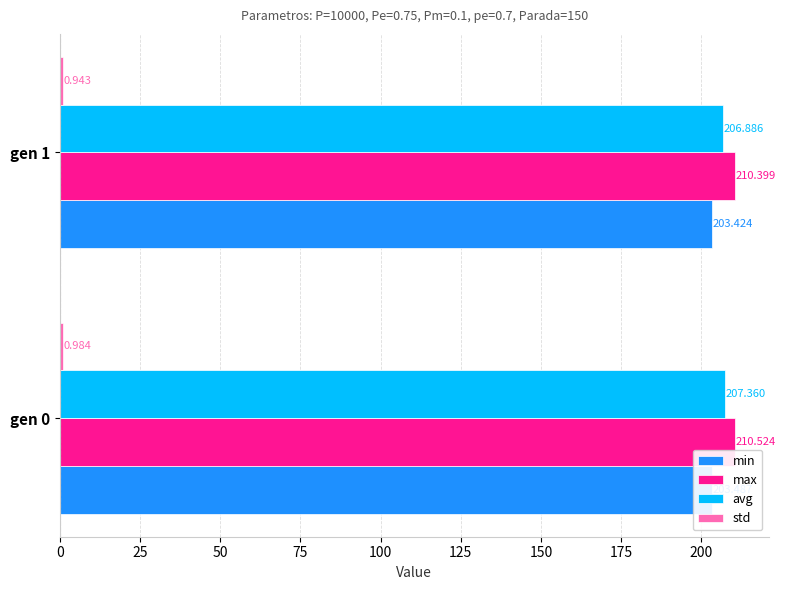

What is the sum of all avg values?

414.2